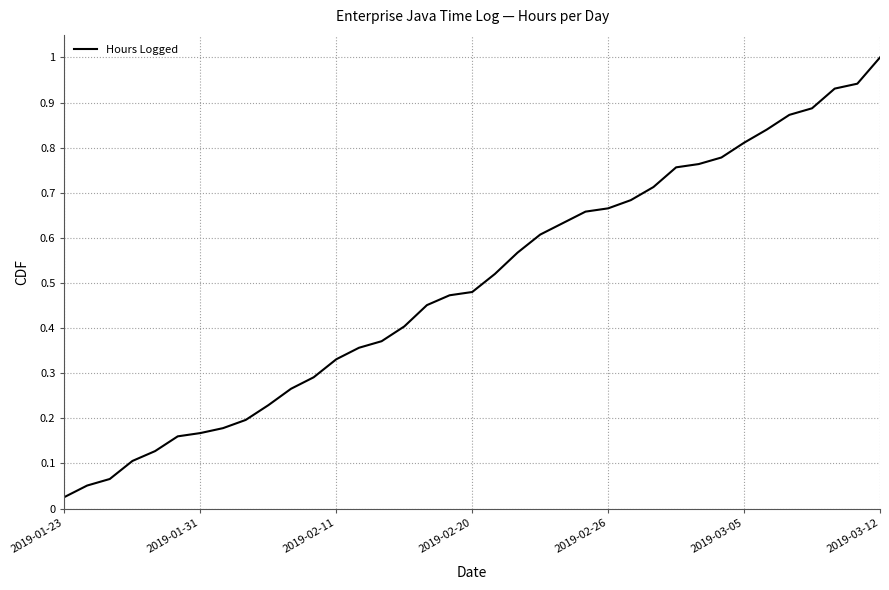

Does the chart display data point markers on the line(s)?

No